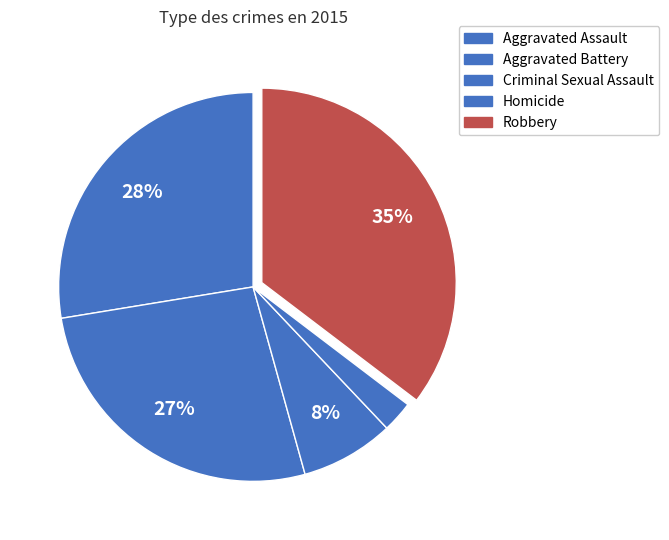

To the nearest percent, what percentage of the pie is Aggravated Battery?

27%